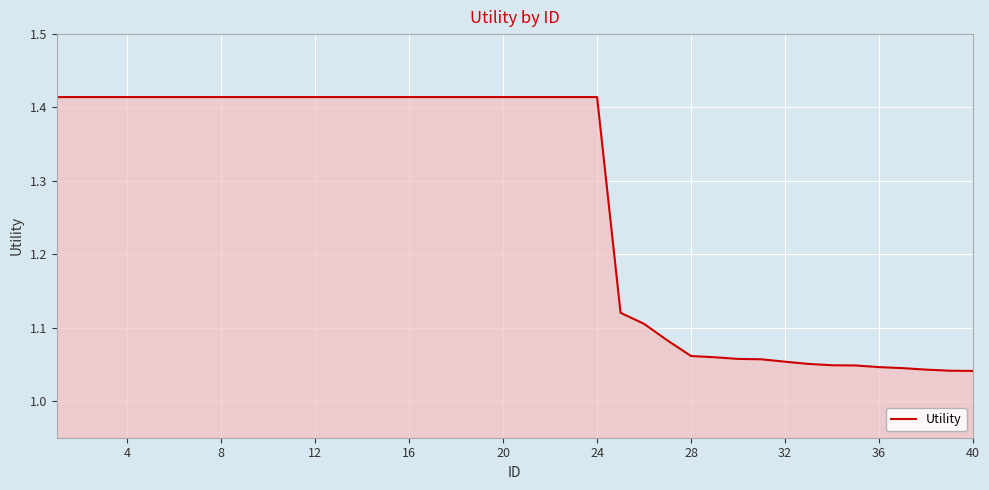

What is the difference between the maximum and minimum values?

0.4